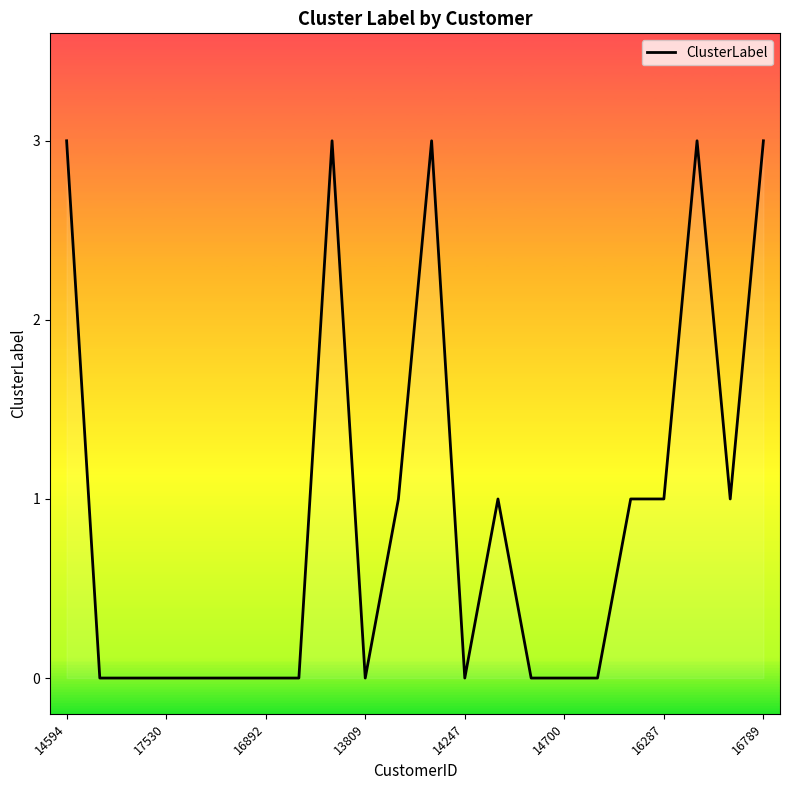

Does the chart have visible grid lines?

No